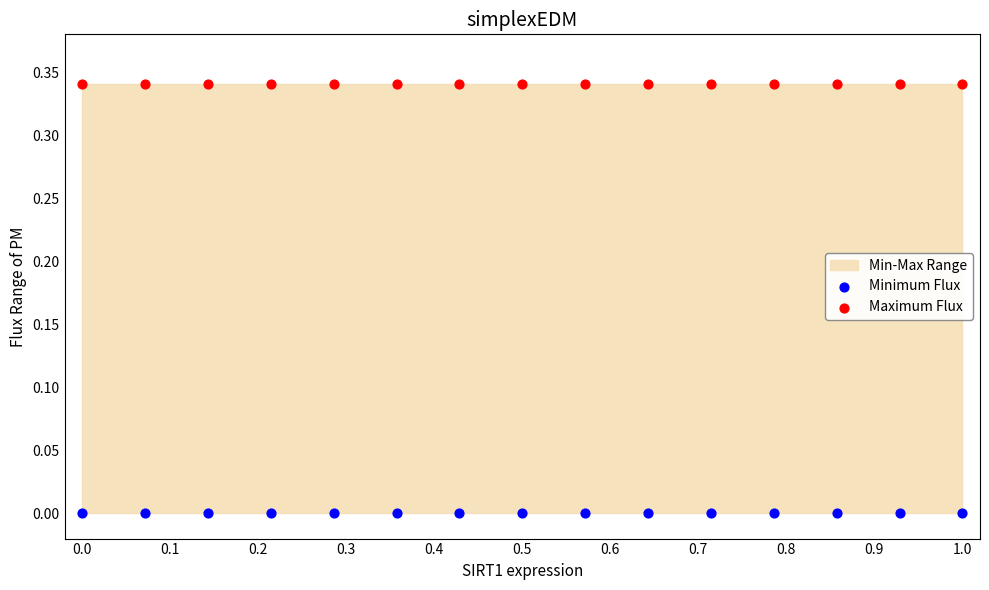

Which series reaches the minimum Y coordinate?

Minimum Flux